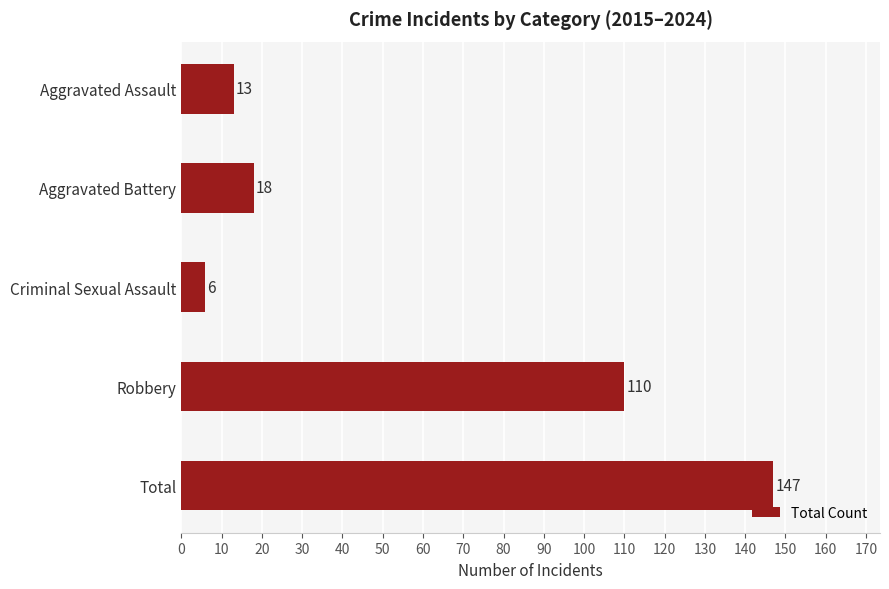

How many bars are there in total?

5